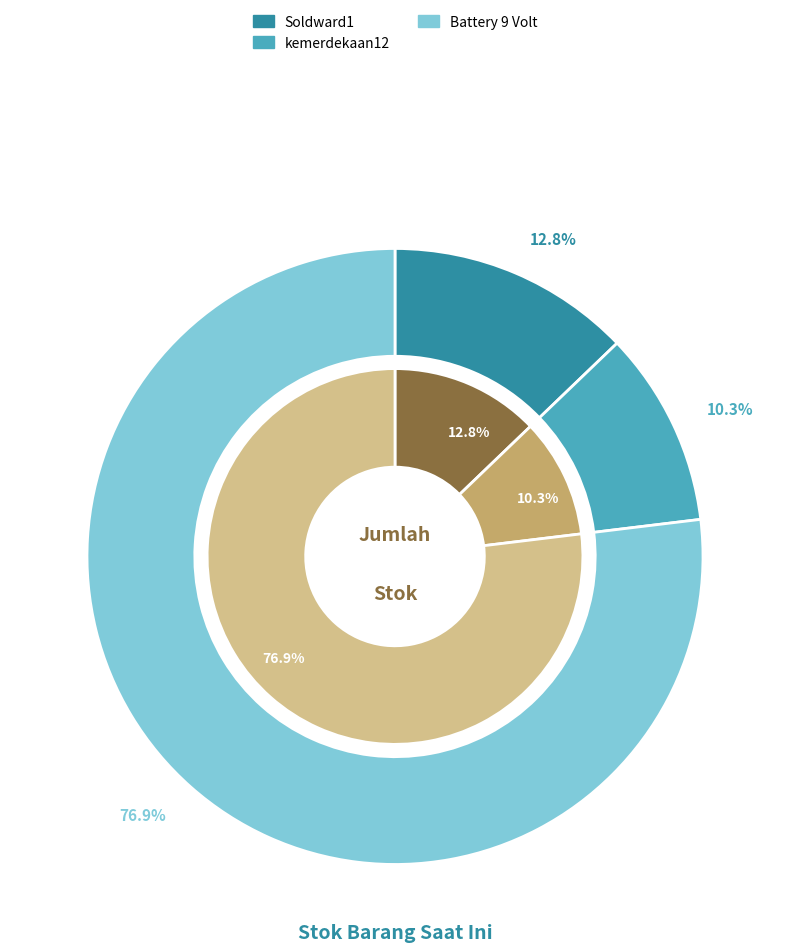

Which has a higher value, Battery 9 Volt or kemerdekaan12?

Battery 9 Volt